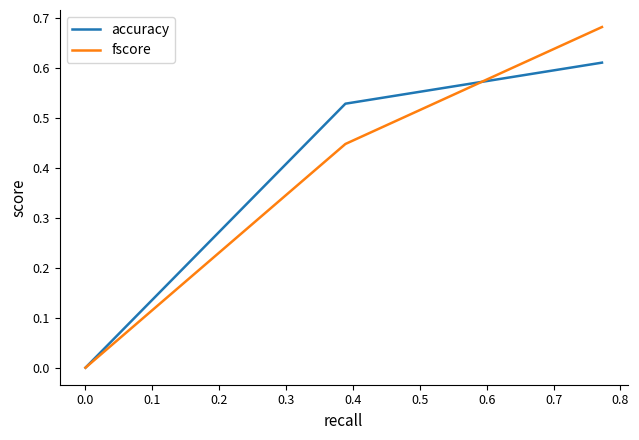

List the series in order of their peak value, lowest first.

accuracy, fscore